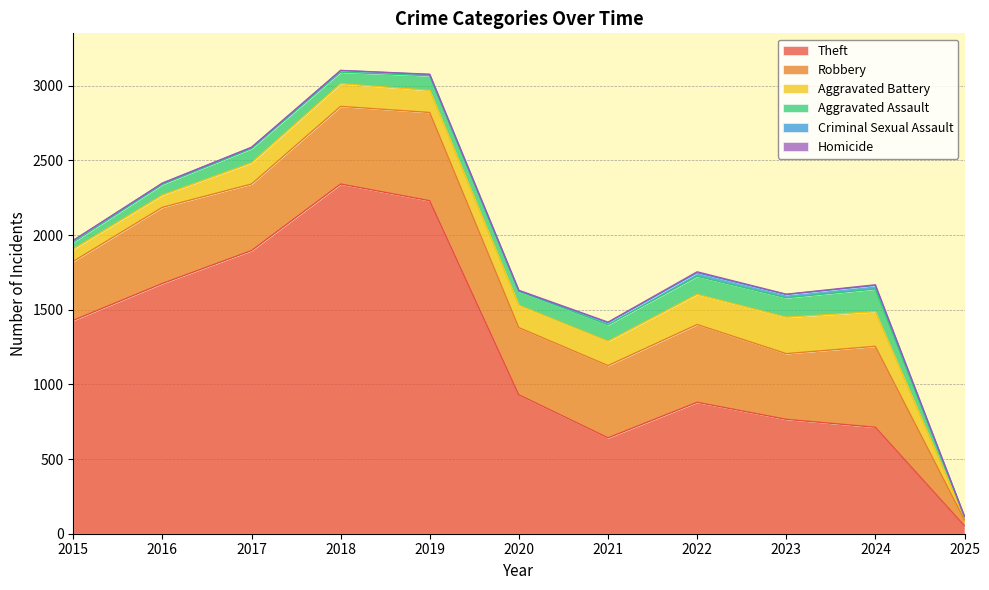

Reading left to right, list all the values displayed in this chart.

Theft: 2015=1429	2016=1676	2017=1896	2018=2342	2019=2230	2020=930	2021=642	2022=880	2023=766	2024=713	2025=53
Robbery: 2015=395	2016=510	2017=446	2018=520	2019=591	2020=450	2021=484	2022=521	2023=440	2024=542	2025=40
Aggravated Battery: 2015=82	2016=82	2017=142	2018=152	2019=148	2020=150	2021=163	2022=202	2023=244	2024=232	2025=14
Aggravated Assault: 2015=46	2016=71	2017=95	2018=77	2019=98	2020=94	2021=110	2022=121	2023=130	2024=152	2025=8
Criminal Sexual Assault: 2015=12	2016=8	2017=8	2018=11	2019=8	2020=3	2021=14	2022=24	2023=22	2024=24	2025=1
Homicide: 2015=0	2016=1	2017=1	2018=1	2019=2	2020=3	2021=4	2022=6	2023=2	2024=4	2025=0